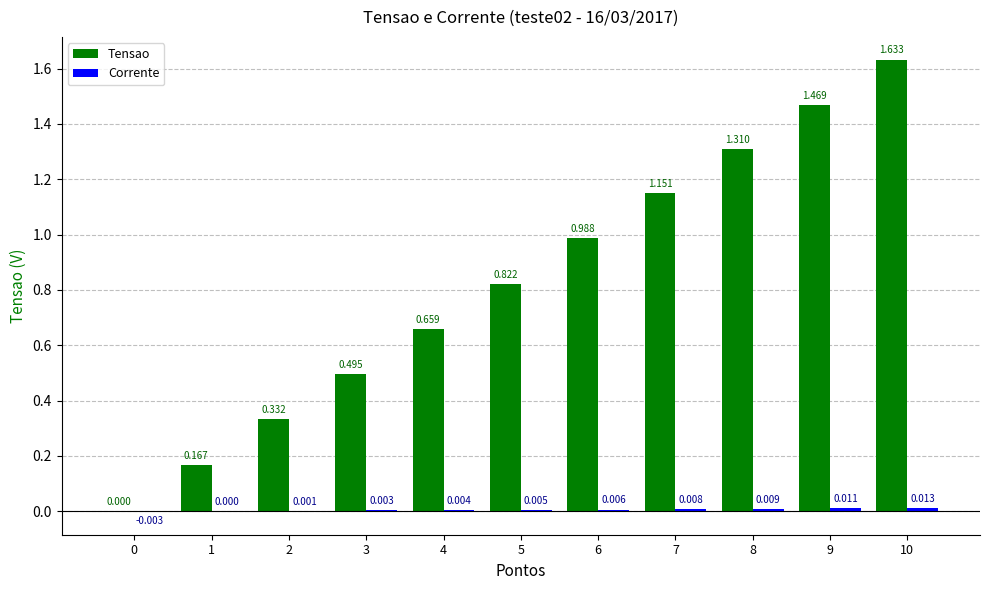

Which series has the largest range (max minus min)?

Tensao